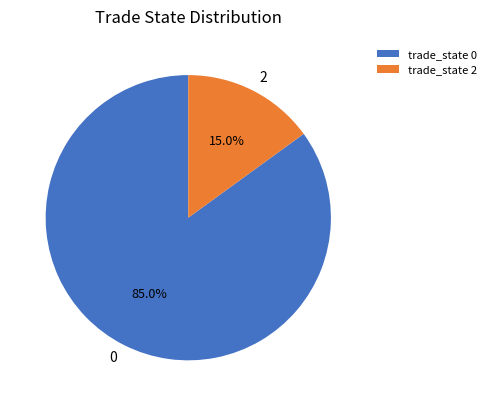

What is the total percentage of trade_state 0 and trade_state 2?

100.0%